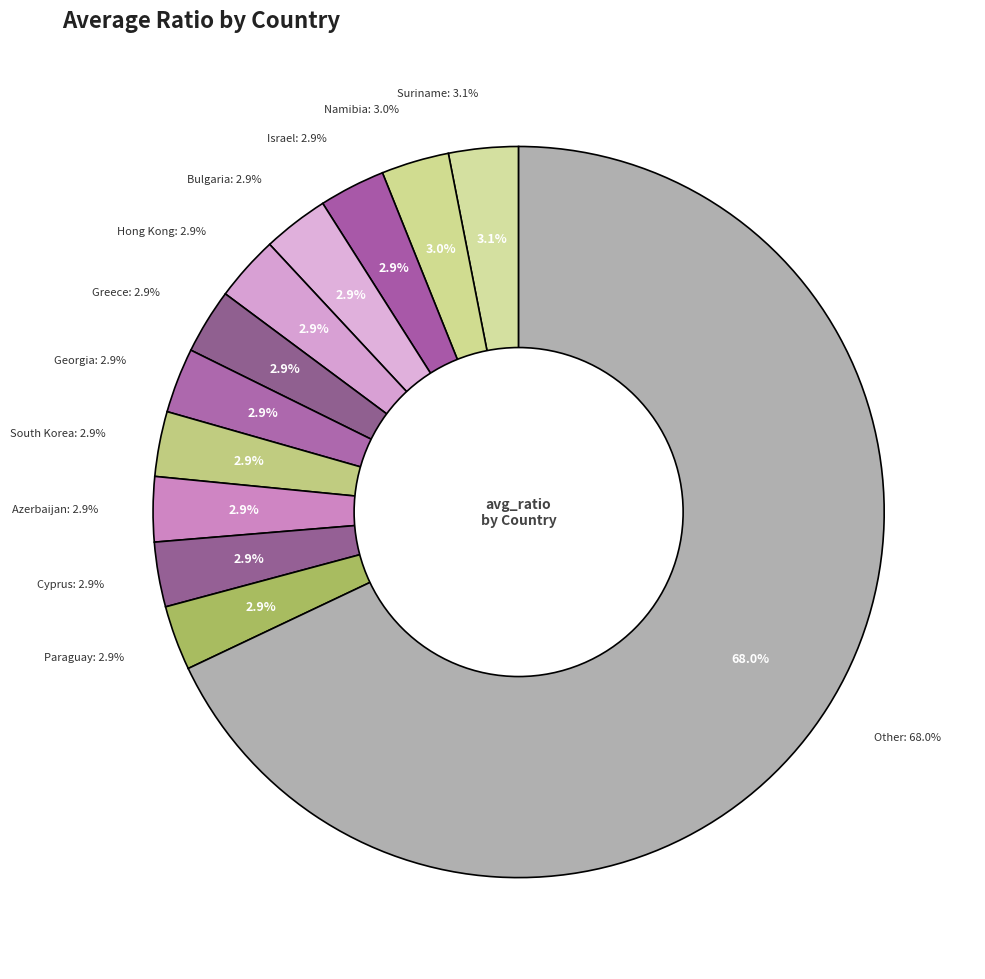

True or false: Hong Kong accounts for 3% of the total.

True